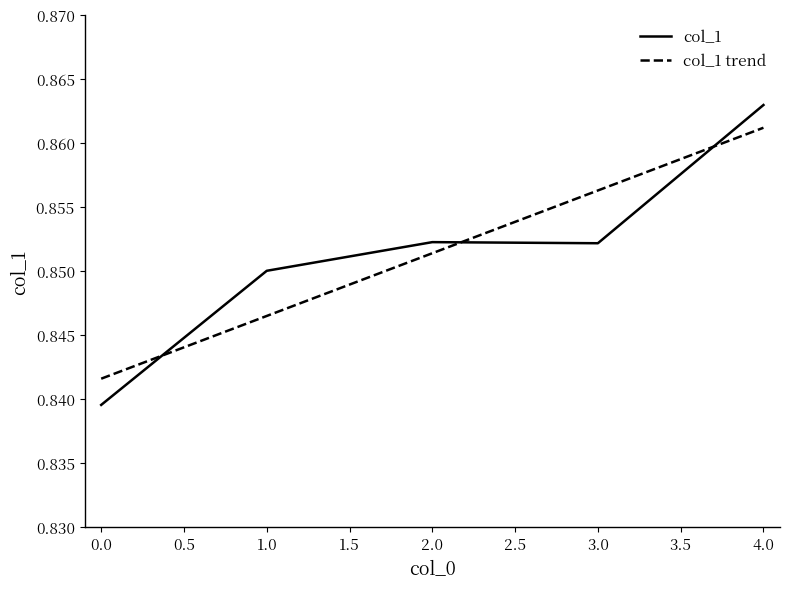

What position from the right is 0.0?

5